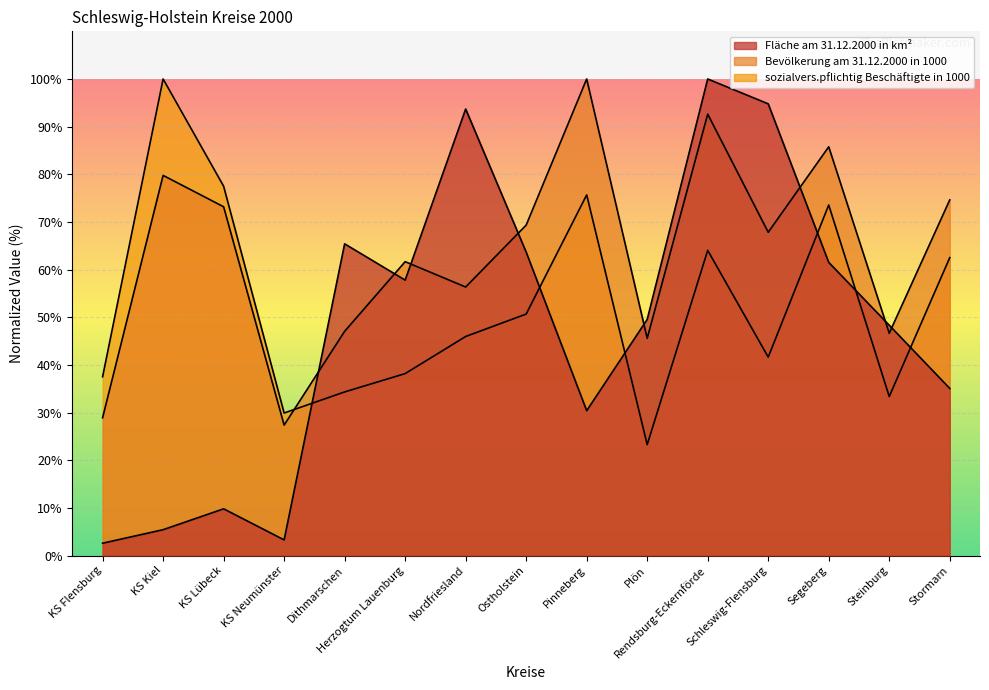

Between which two adjacent categories do sozialvers.pflichtig Beschäftigte in 1000 and Bevölkerung am 31.12.2000 in 1000 first intersect?

KS Neumünster and Dithmarschen